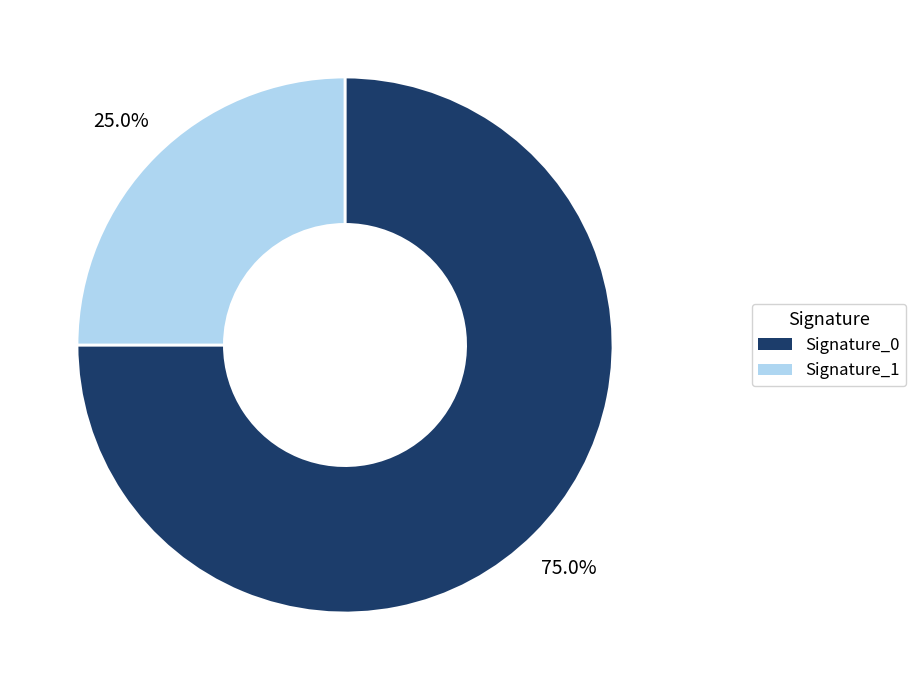

Does any single category account for the majority?

Yes